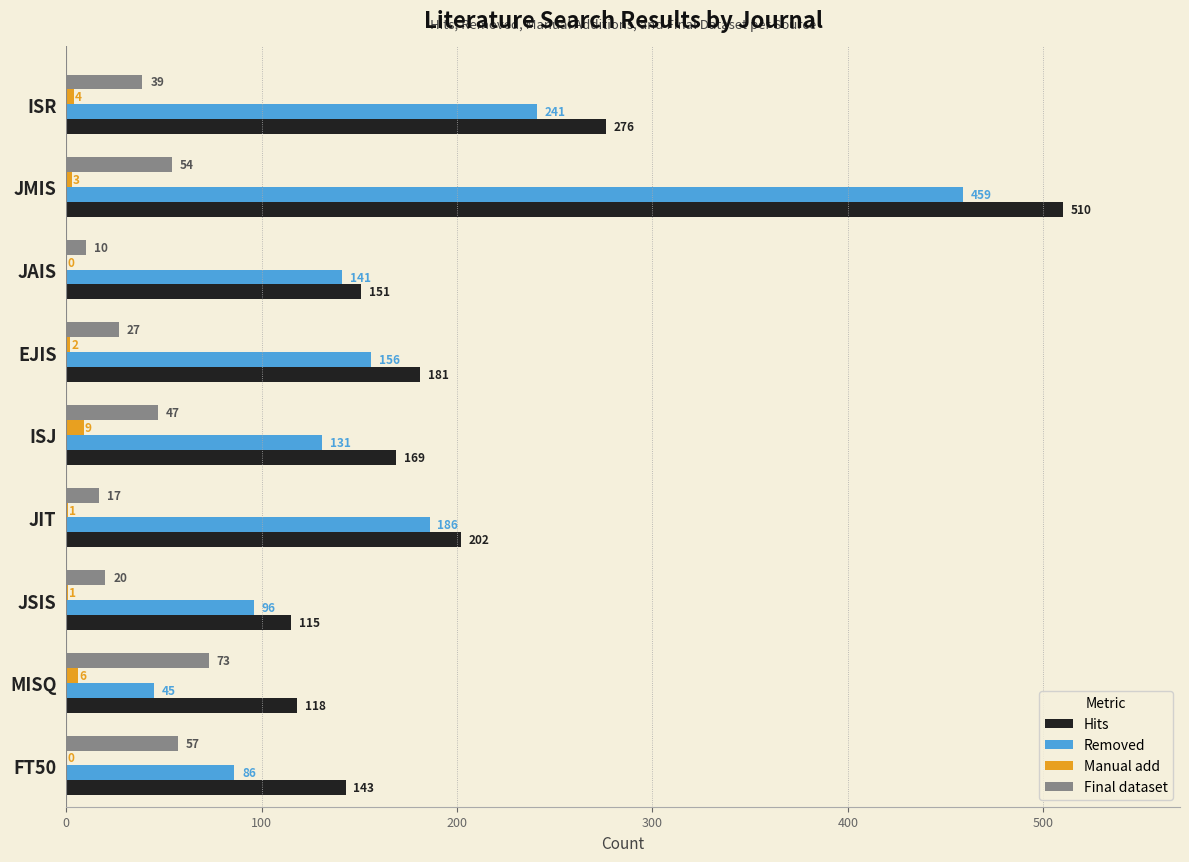

What is the sum of all Final dataset values?

344